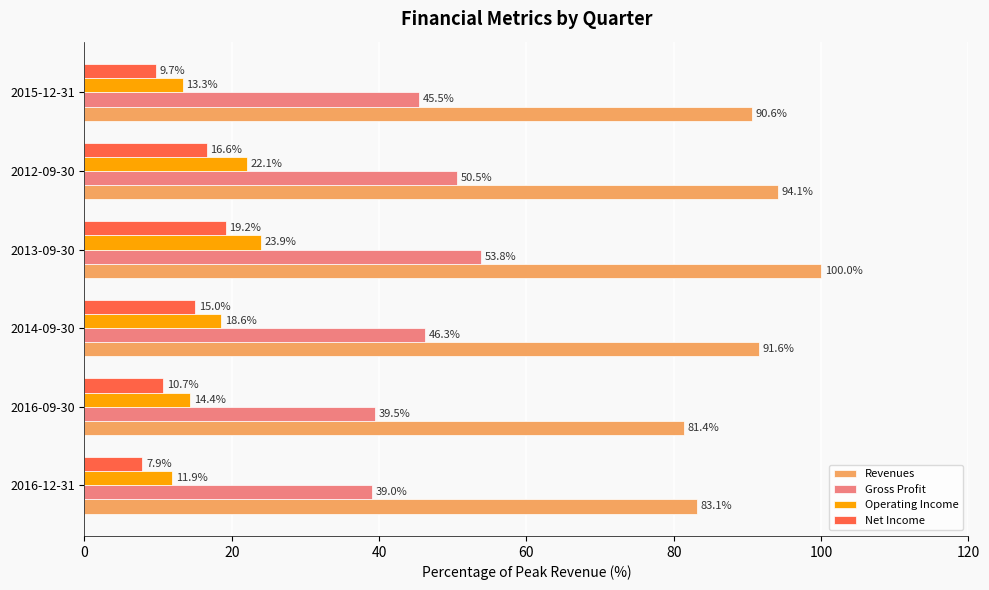

How many distinct data groups are displayed?

4